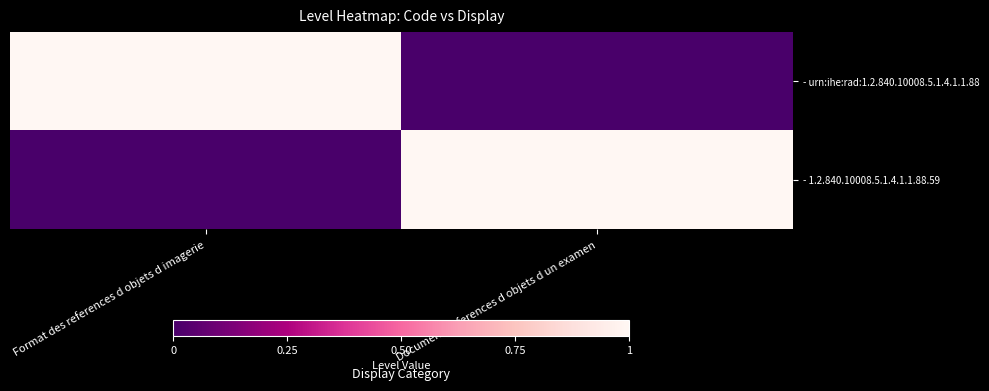

What is the greatest value displayed?

1